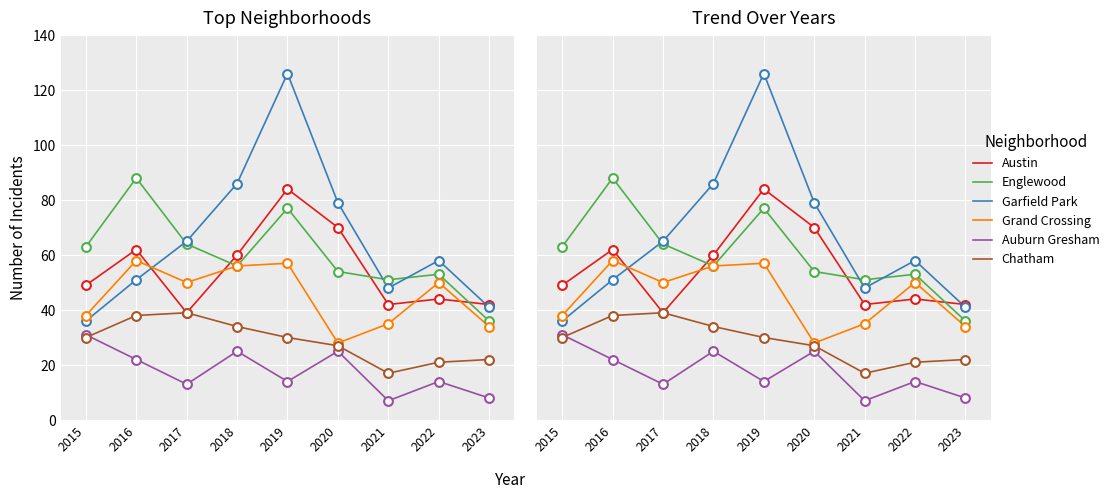

What is the total value across all series at 2017?

270